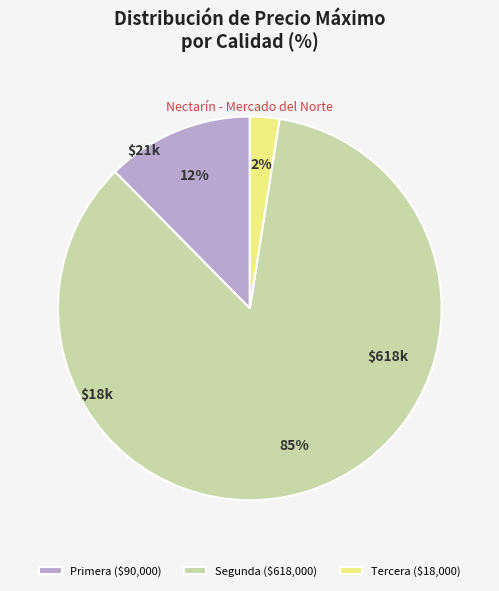

True or false: Tercera ($18,000) accounts for 2% of the total.

True